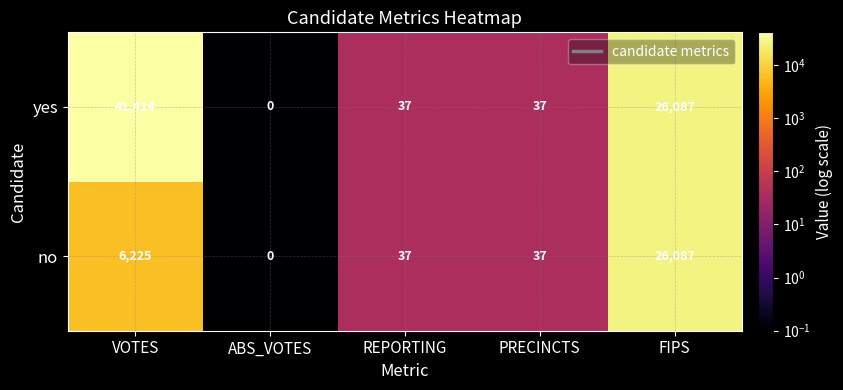

Reading left to right, list all the values displayed in this chart.

yes: 41414	0	37	37	26087
no: 6225	0	37	37	26087